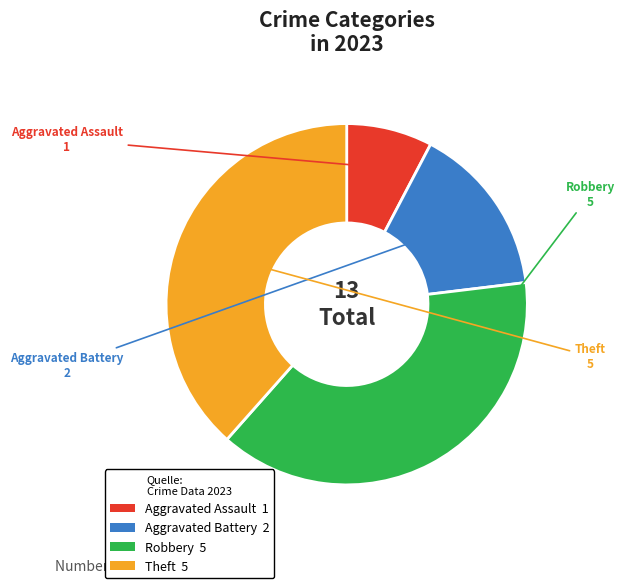

What is the ratio of the value at Aggravated Battery to the value at Theft?

0.4